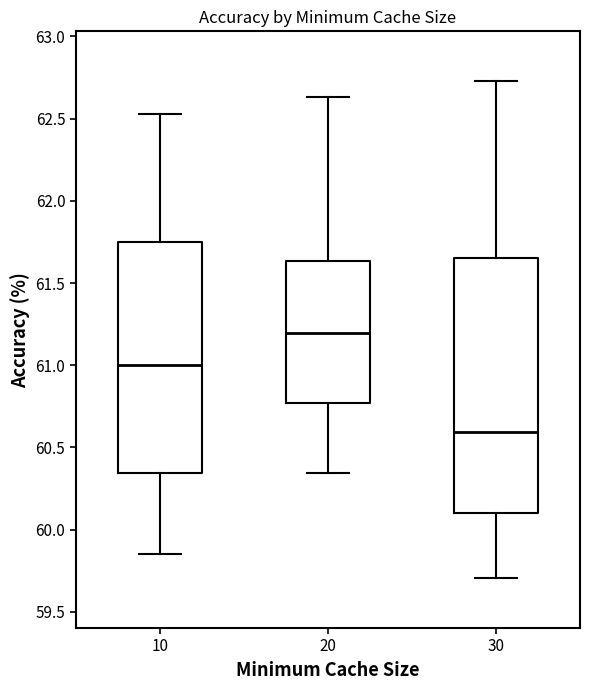

Which box's median line is the highest?

20